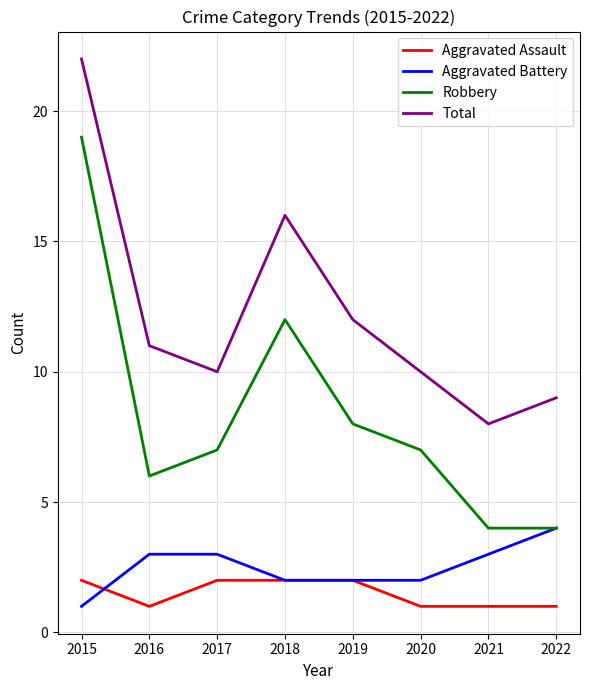

What is the sum of the Robbery values at 2022 and 2021?

8